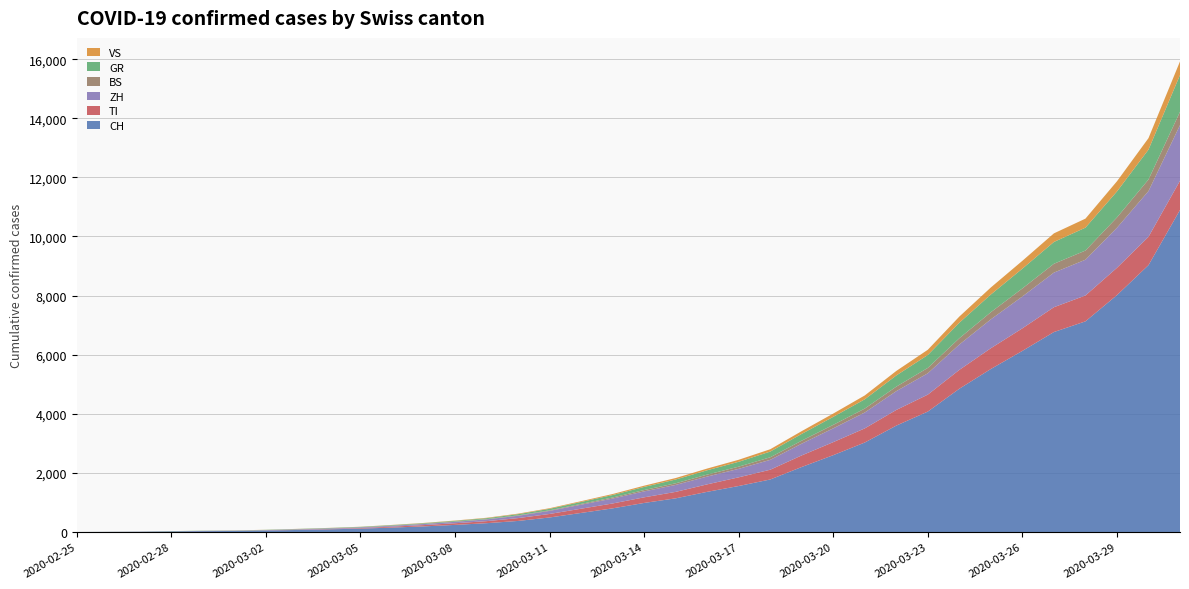

Reading left to right, extract all data points from this chart.

CH: 0	4	8	19	29	35	49	69	90	114	149	189	240	298	374	491	645	800	983	1139	1359	1556	1777	2200	2600	3028	3600	4075	4848	5516	6128	6766	7127	8015	9029	10897
TI: 0	1	1	1	2	2	4	8	12	19	32	44	56	69	96	119	143	165	190	218	253	294	330	392	441	478	530	574	638	703	764	840	876	924	959	987
ZH: 0	0	2	2	6	7	10	13	17	21	27	36	48	59	79	104	136	167	201	236	264	287	334	398	467	538	636	722	858	977	1077	1171	1210	1355	1546	1884
BS: 0	0	1	1	1	1	1	3	4	5	7	8	9	11	14	20	27	35	45	55	66	74	87	101	118	133	153	182	213	242	273	299	310	349	393	451
GR: 0	2	2	6	6	6	9	10	12	14	17	20	24	30	40	50	66	84	106	128	147	165	193	229	271	314	378	437	525	599	669	738	775	880	1011	1243
VS: 0	0	0	1	1	2	3	3	4	5	7	9	11	14	18	21	26	34	42	50	58	68	79	94	111	130	153	177	208	238	266	291	305	344	389	461